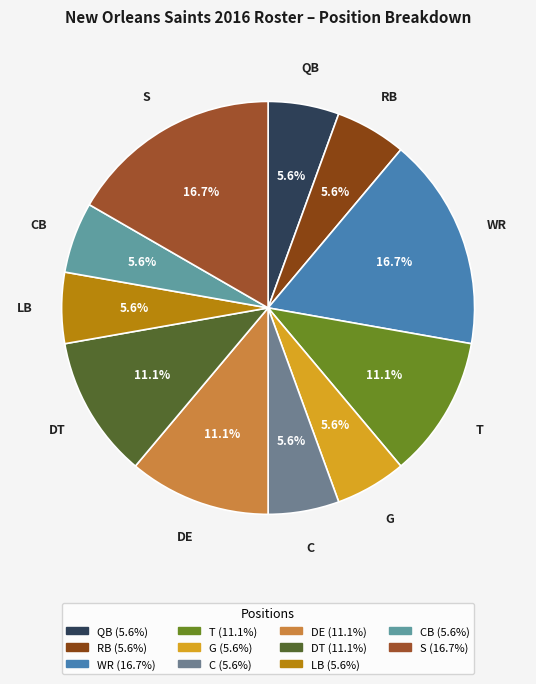

Which category has the biggest portion of the pie?

WR